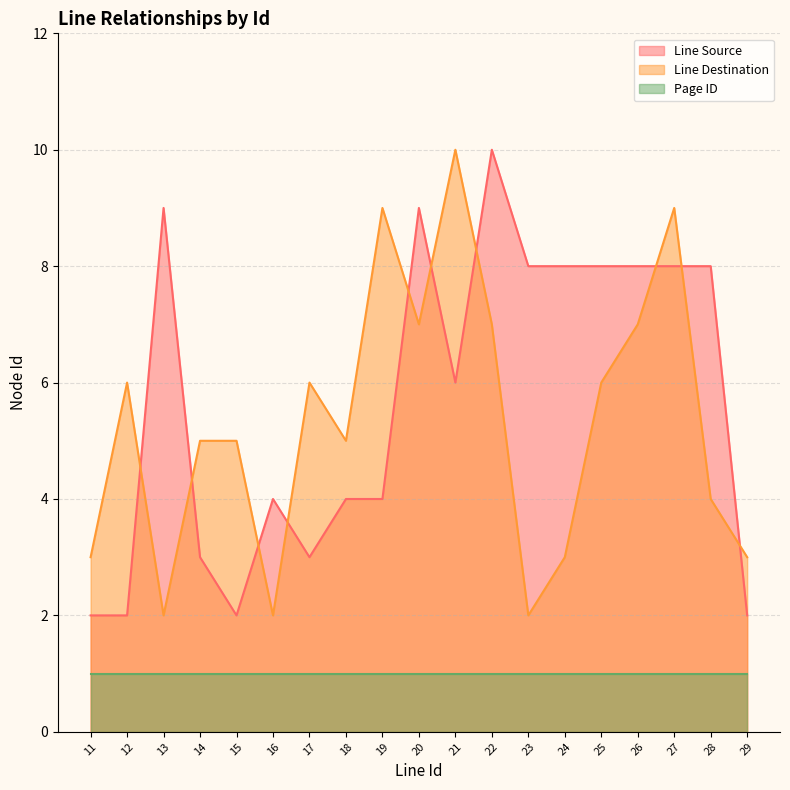

At which category is the sum across all series the highest?

22